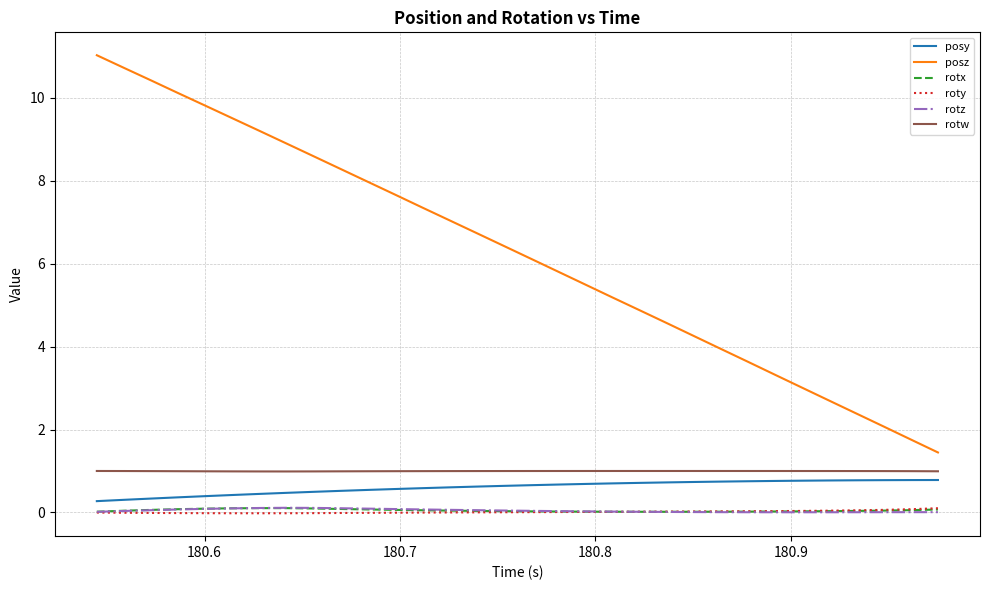

True or false: rotz and rotw cross at least once.

False